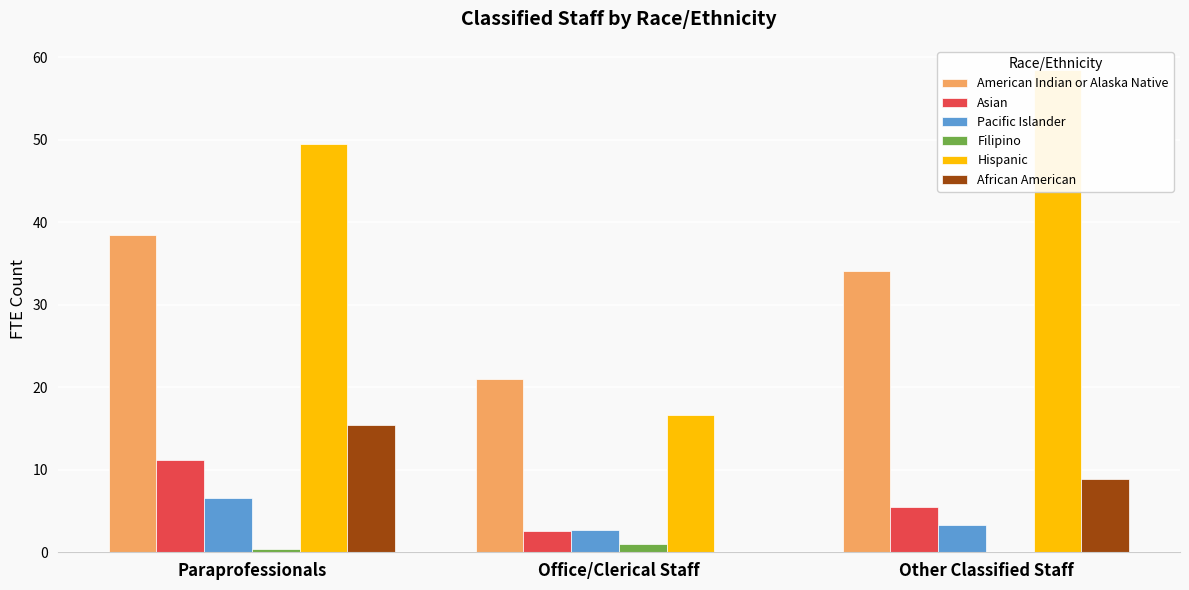

What is the difference between the second highest and minimum values in the Asian series?

2.9